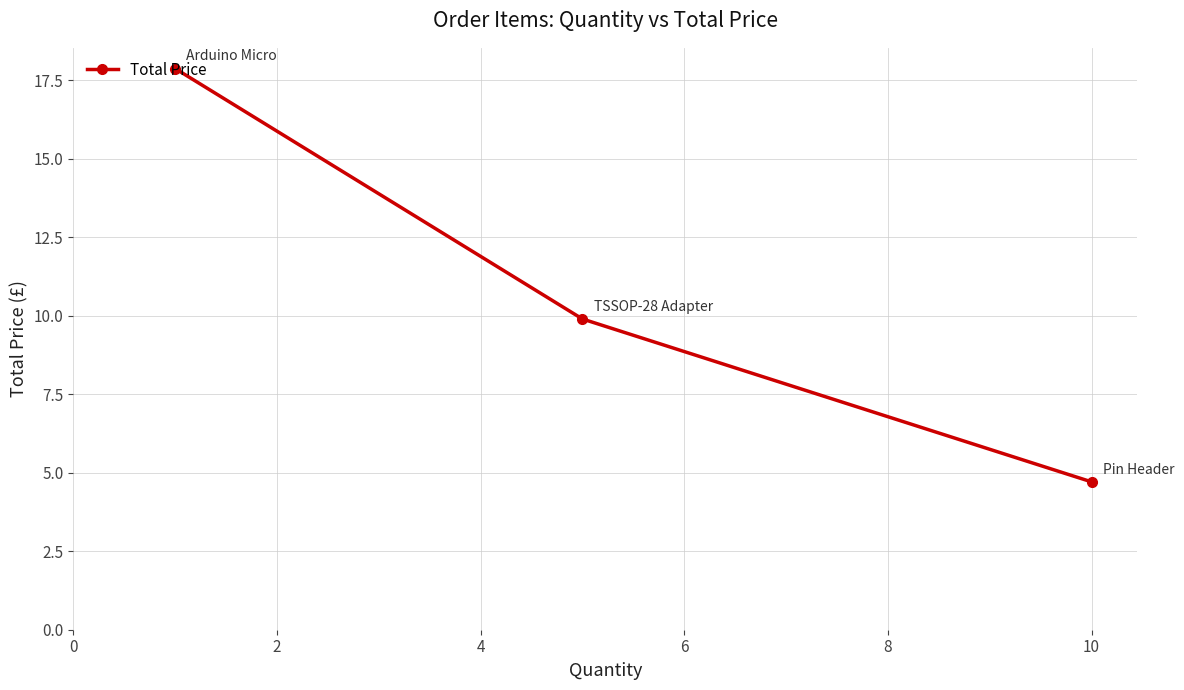

What is the difference between the maximum and second lowest values?

8.0